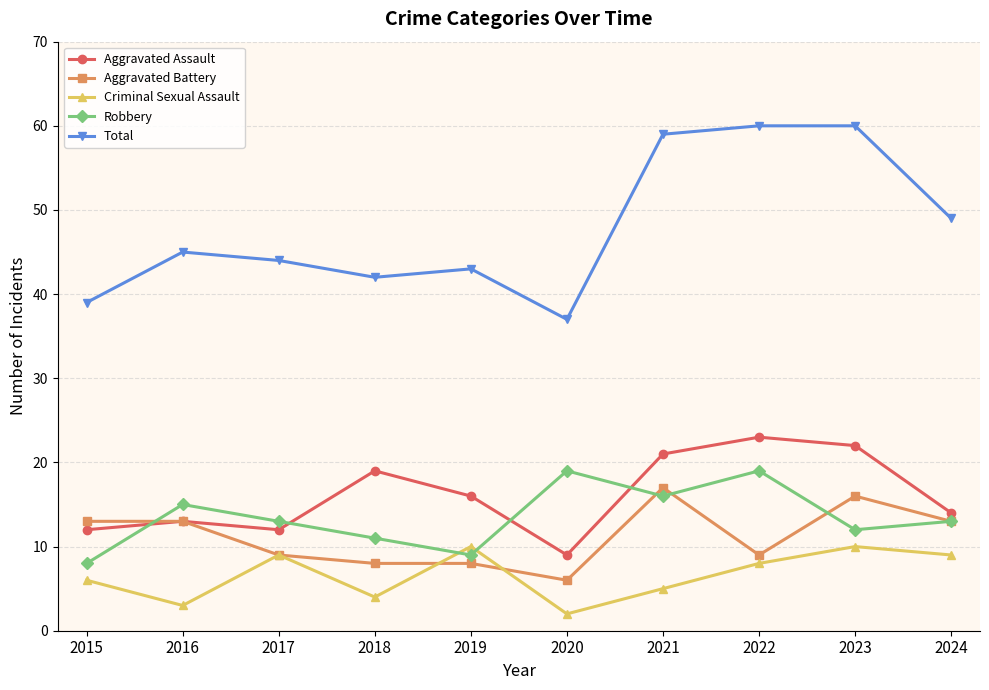

Which category has the lowest value in the Aggravated Battery series?

2020